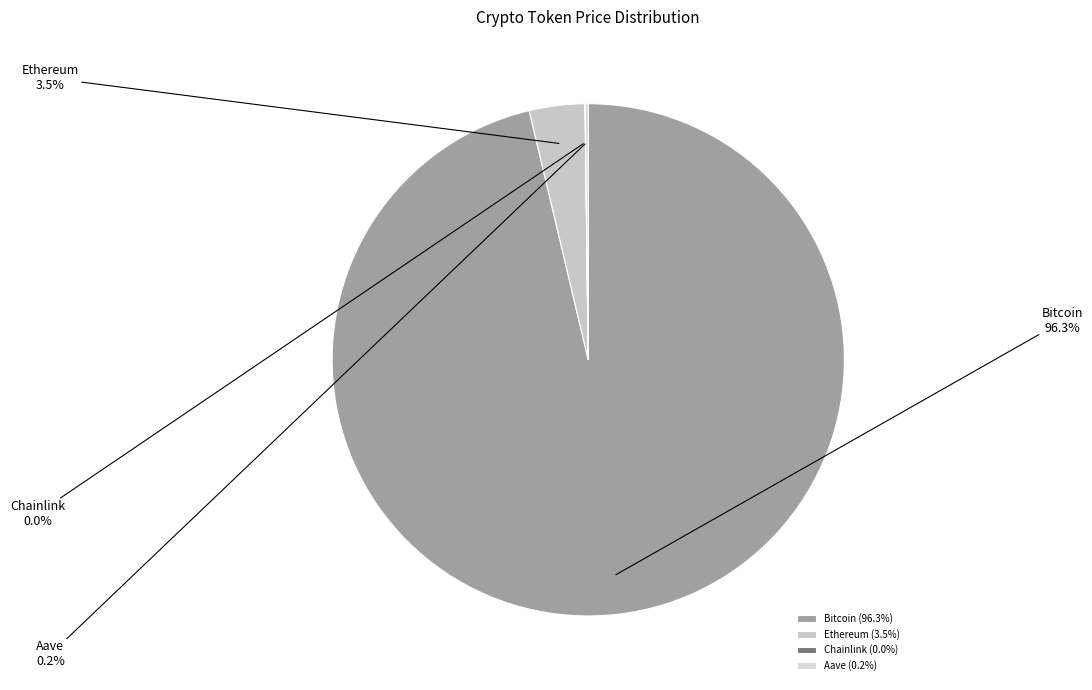

To the nearest percent, what percentage of the pie is Bitcoin?

96%